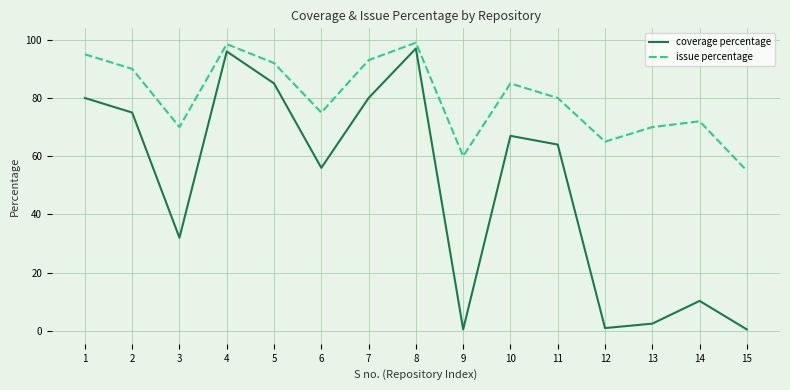

True or false: issue percentage has a value of 90.0 at 2.

True